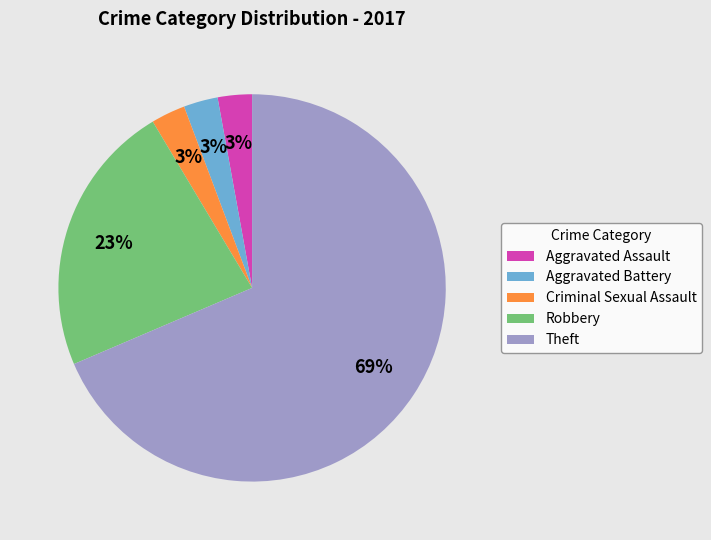

True or false: Criminal Sexual Assault accounts for 17% of the total.

False